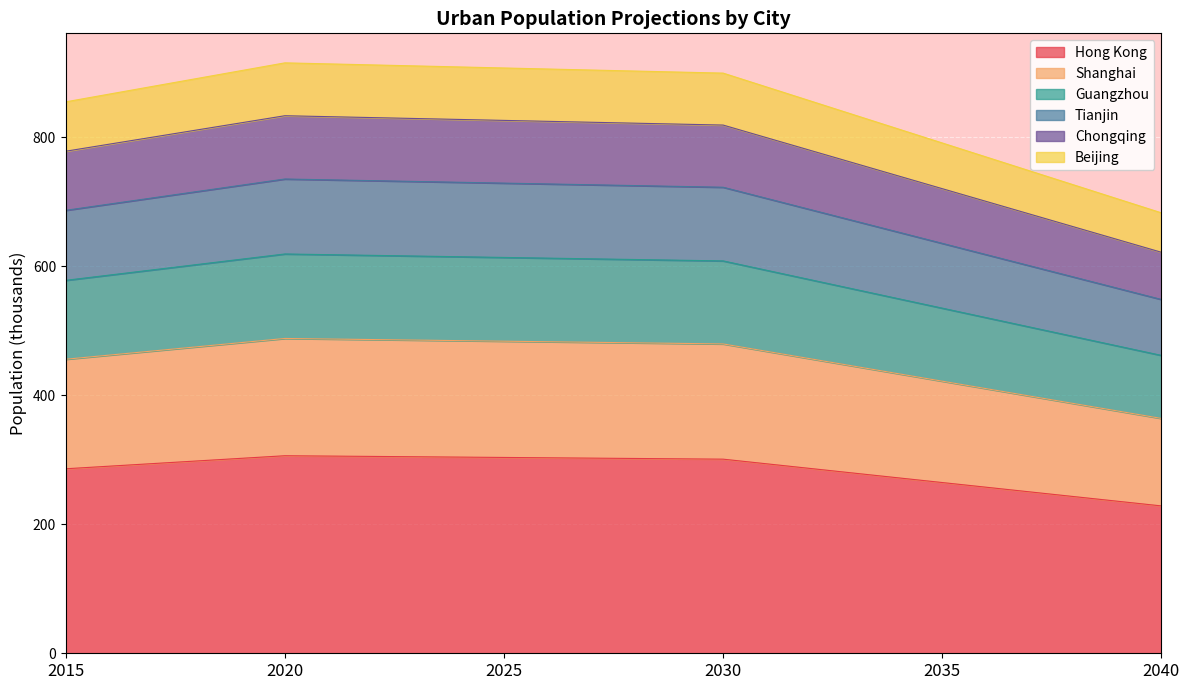

Is it true that Tianjin equals 144.5 at 2015?

False